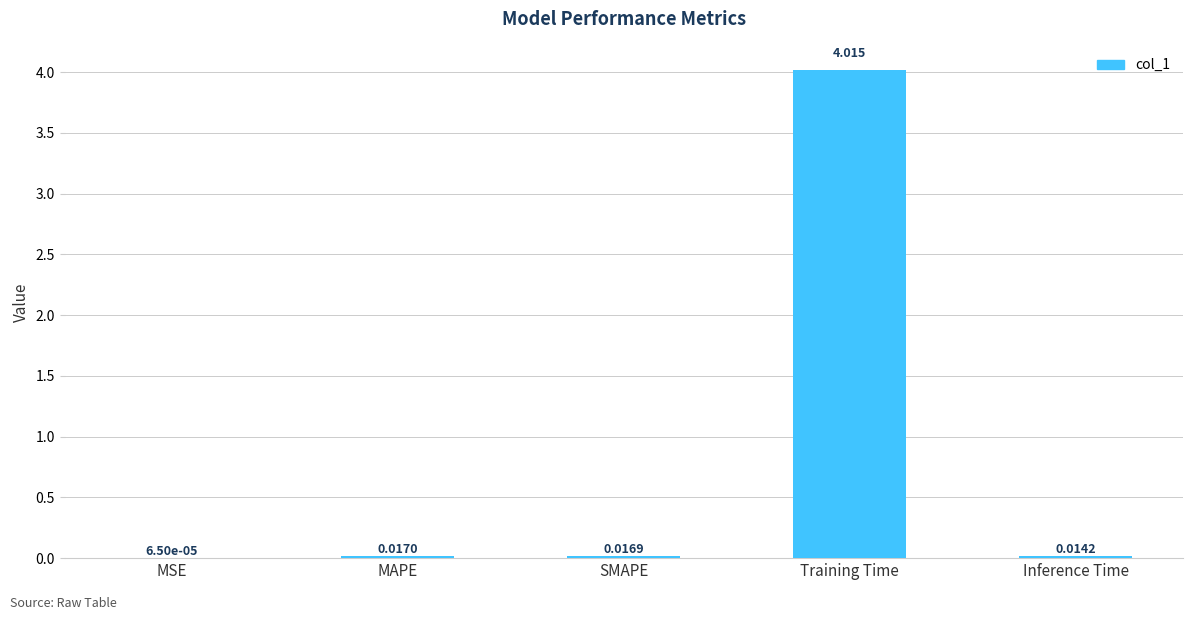

Which has a higher value, MAPE or Training Time?

Training Time